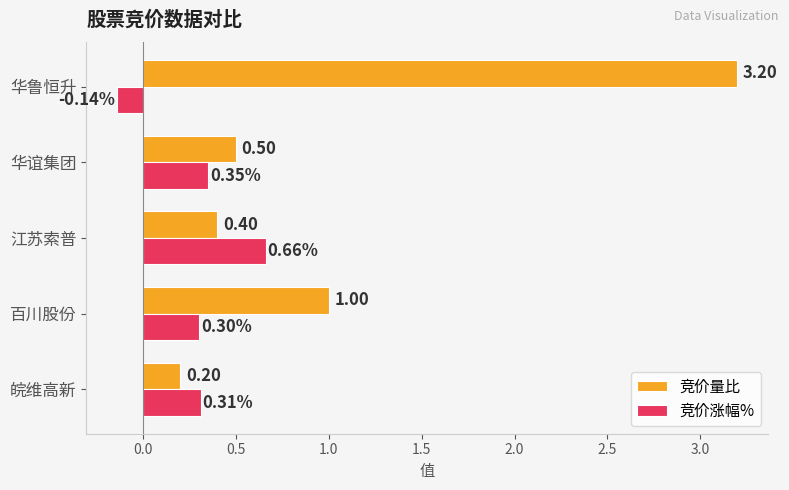

List the series in order of their peak value, highest first.

竞价量比, 竞价涨幅%